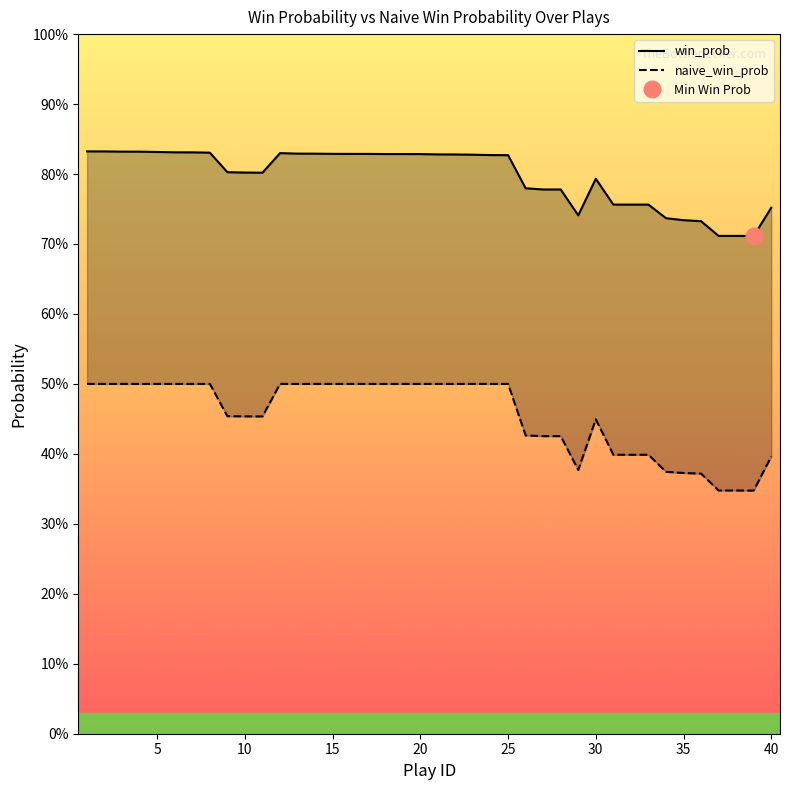

What is the approximate value of naive_win_prob at 25?

0.5